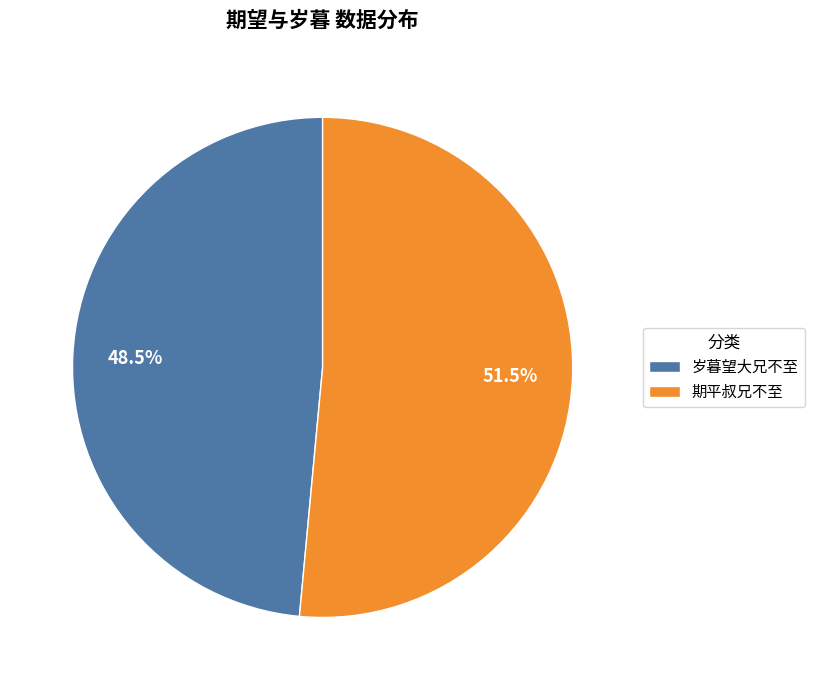

What is the majority slice?

期平叔兄不至